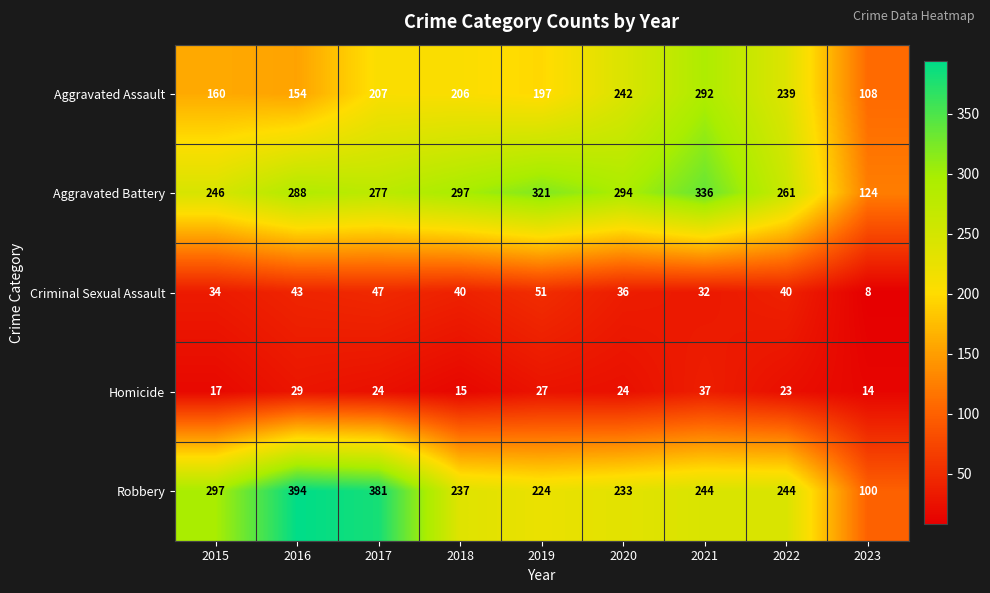

Is it true that Robbery equals 105 at 2015?

False